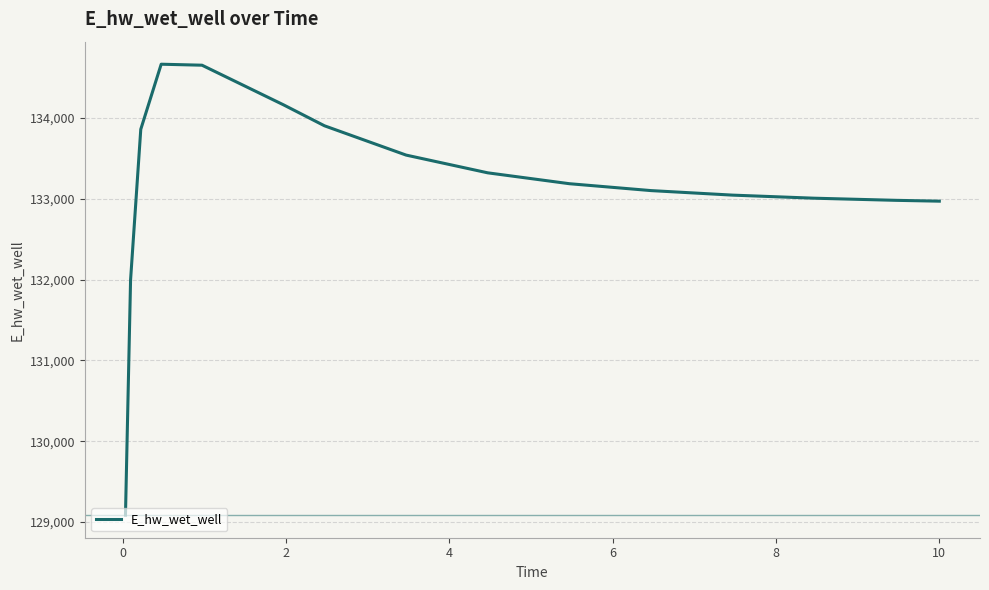

What is the greatest value displayed?

134666.1